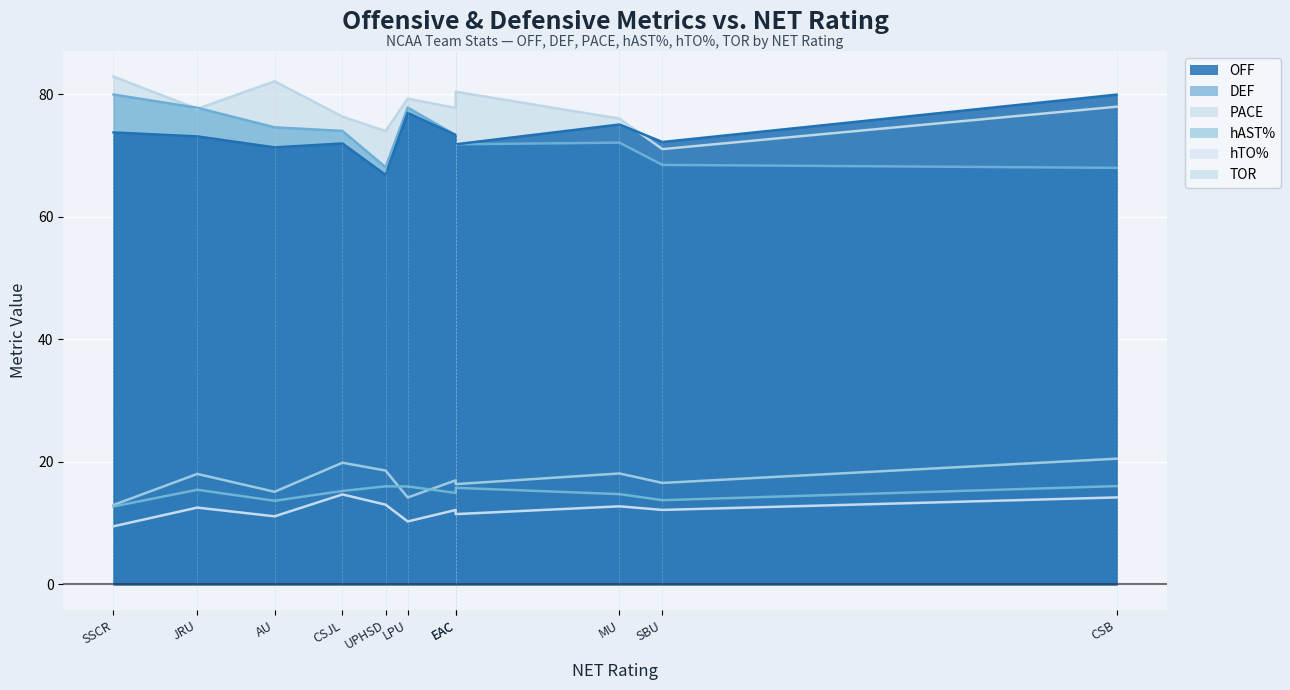

What is the smallest value displayed?

9.5